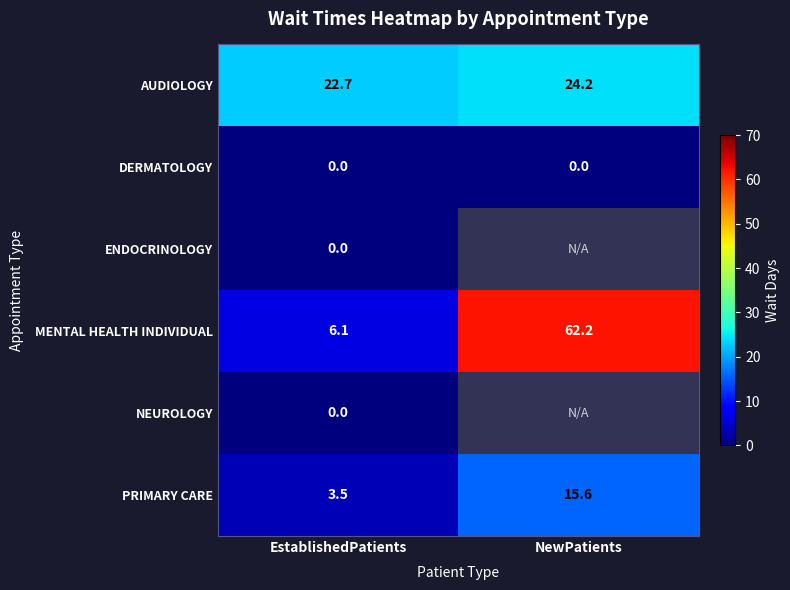

The AUDIOLOGY series shows 22.7 at EstablishedPatients. True or false?

True